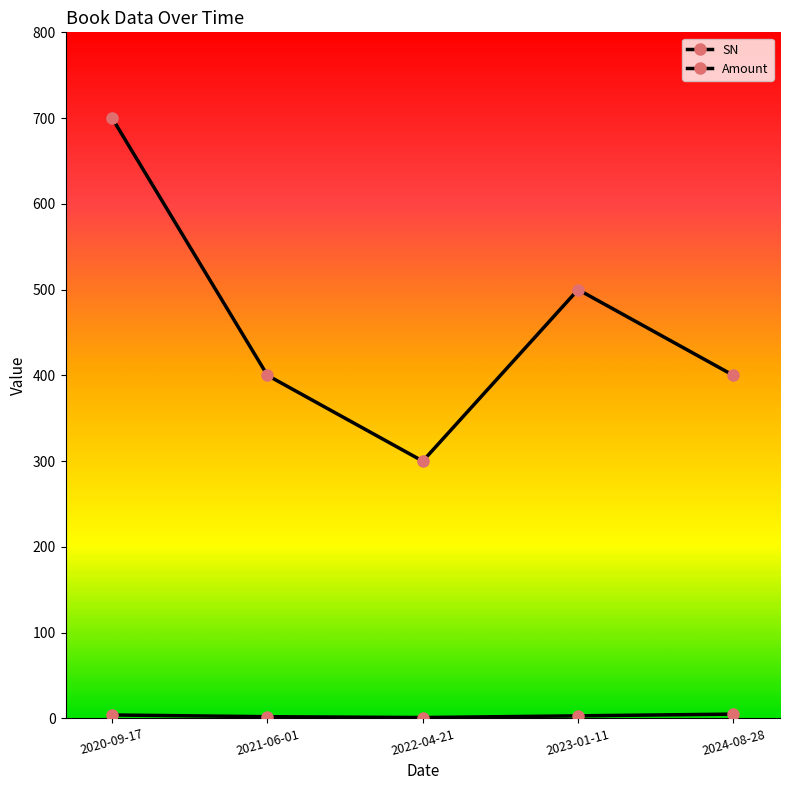

Where is the first local maximum for Amount?

2023-01-11